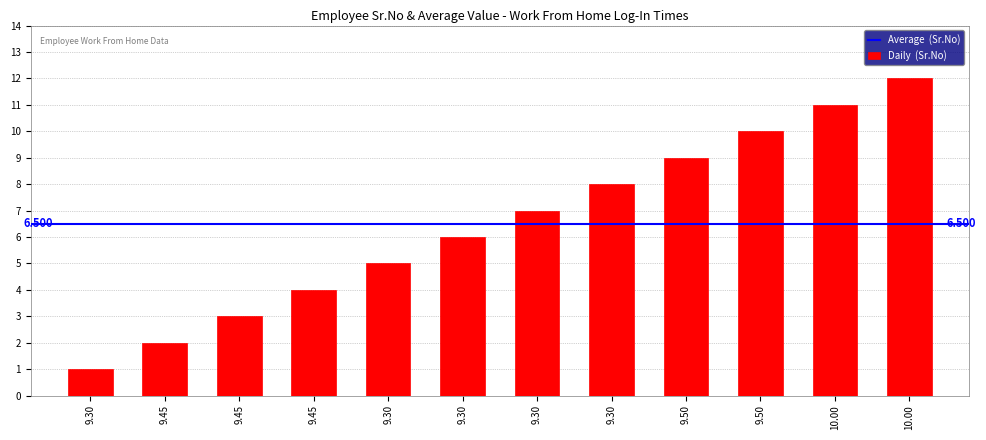

How many bars are there in total?

12